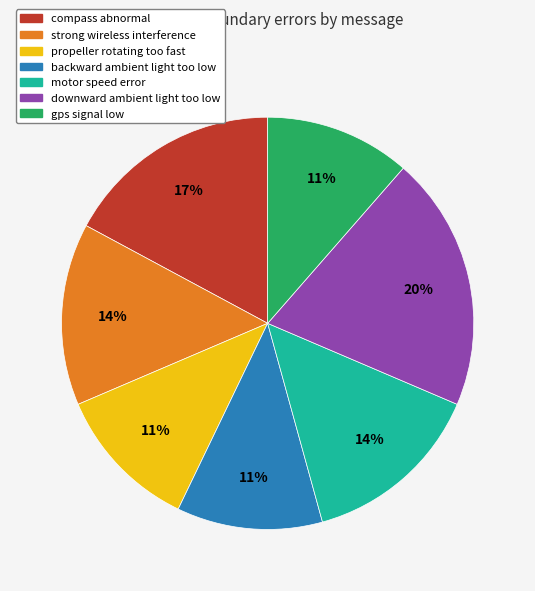

What percentage is the motor speed error slice, to the nearest percent?

14%